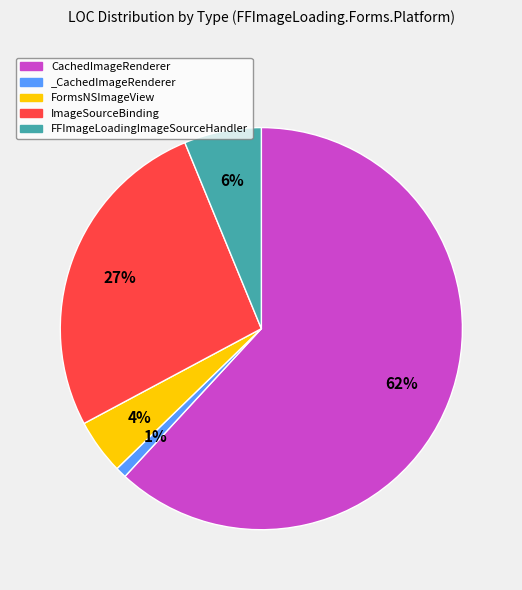

Between ImageSourceBinding and FFImageLoadingImageSourceHandler, which is larger?

ImageSourceBinding